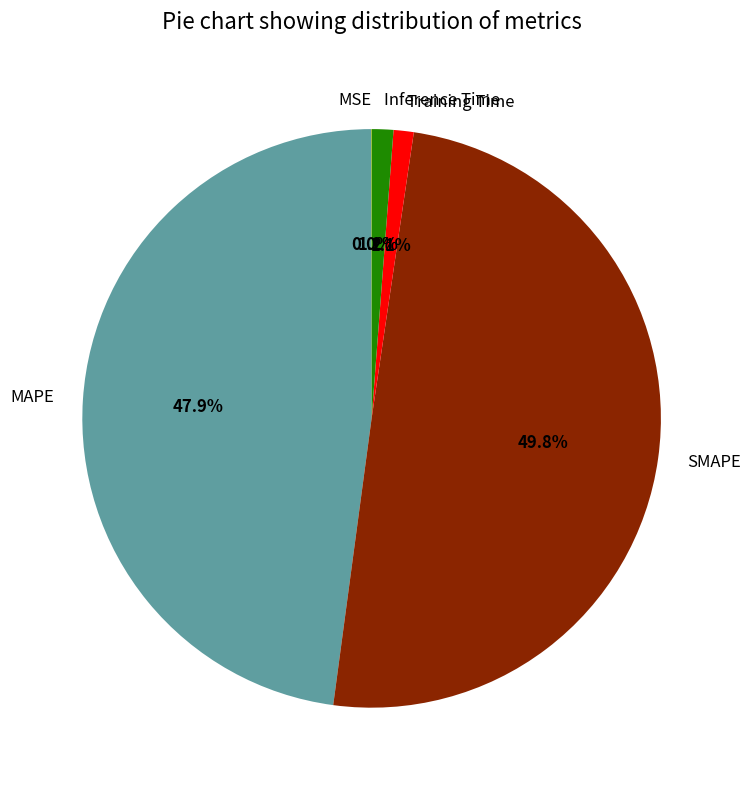

To the nearest percent, what portion does SMAPE represent?

50%